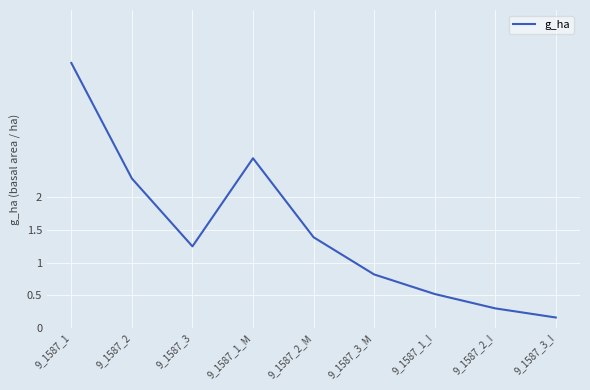

The value at 9_1587_3_I is 0.2. True or false?

True